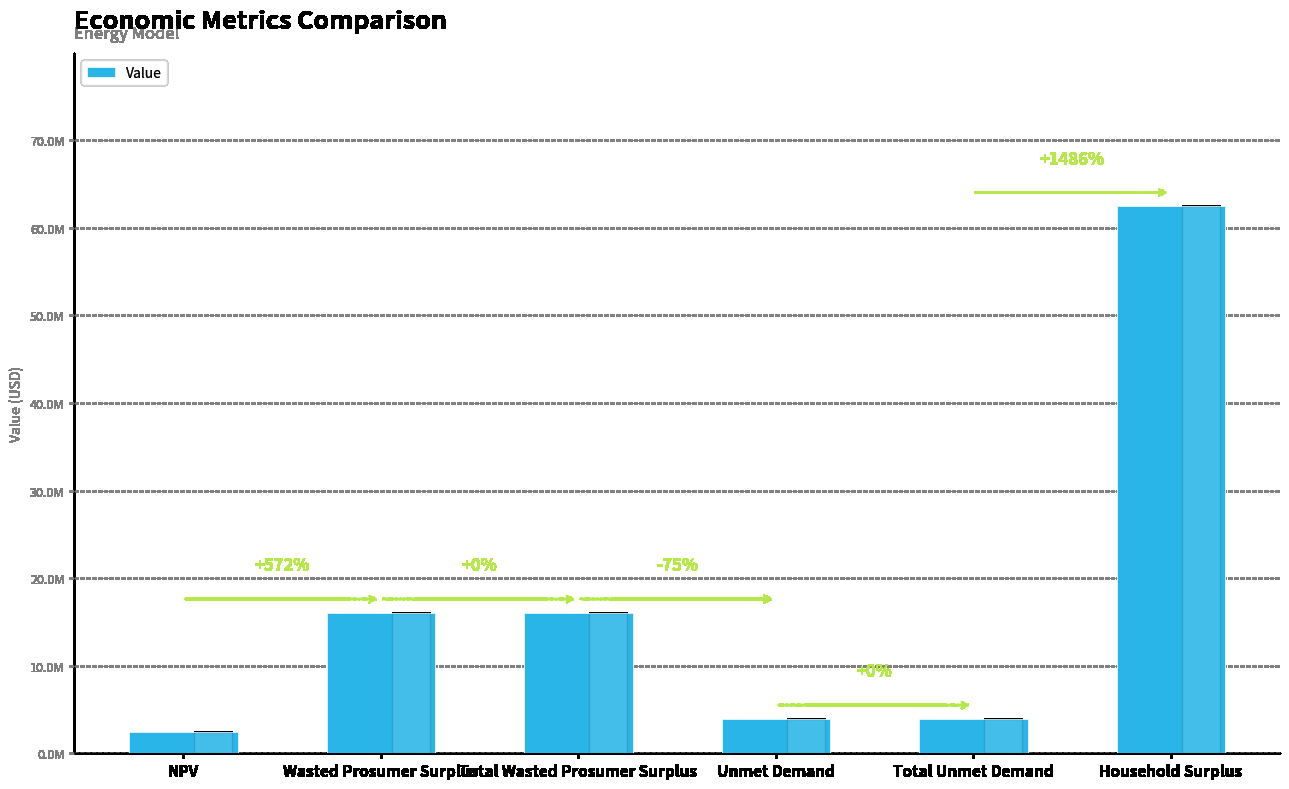

Does the chart contain any negative values?

No